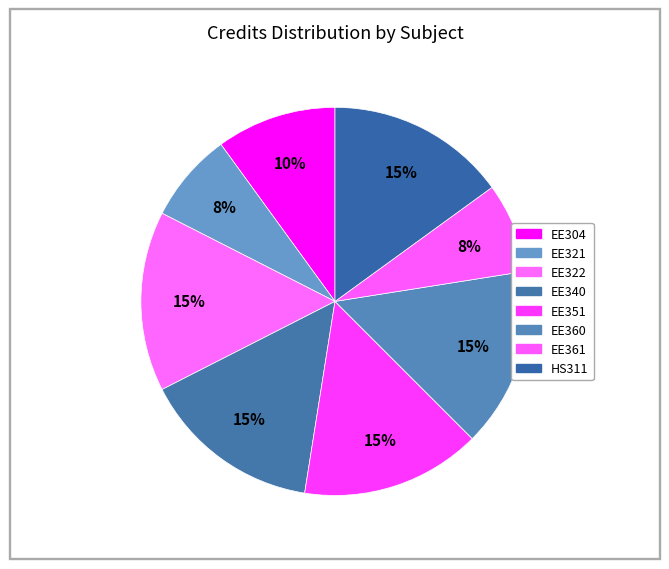

To the nearest percent, what portion does EE351 represent?

15%